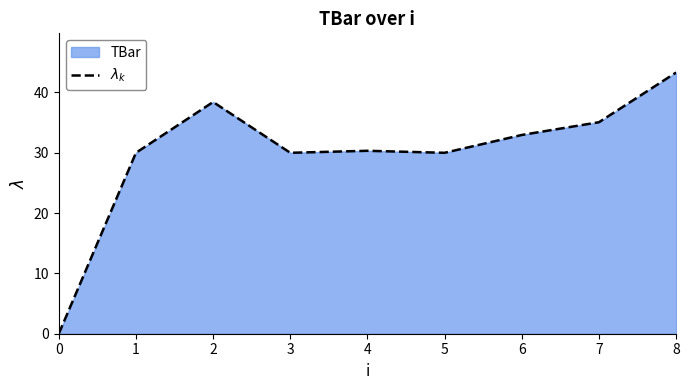

The chart shows a value of 14.2 at 4. True or false?

False